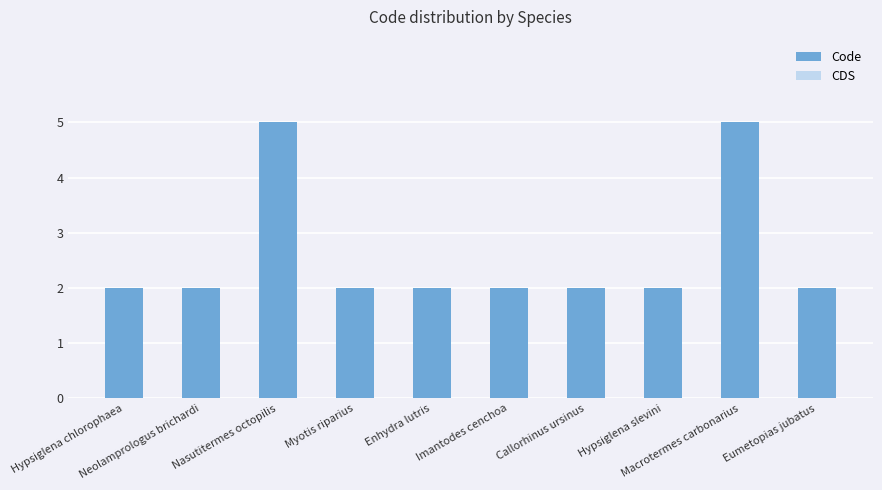

What is the greatest value displayed?

5